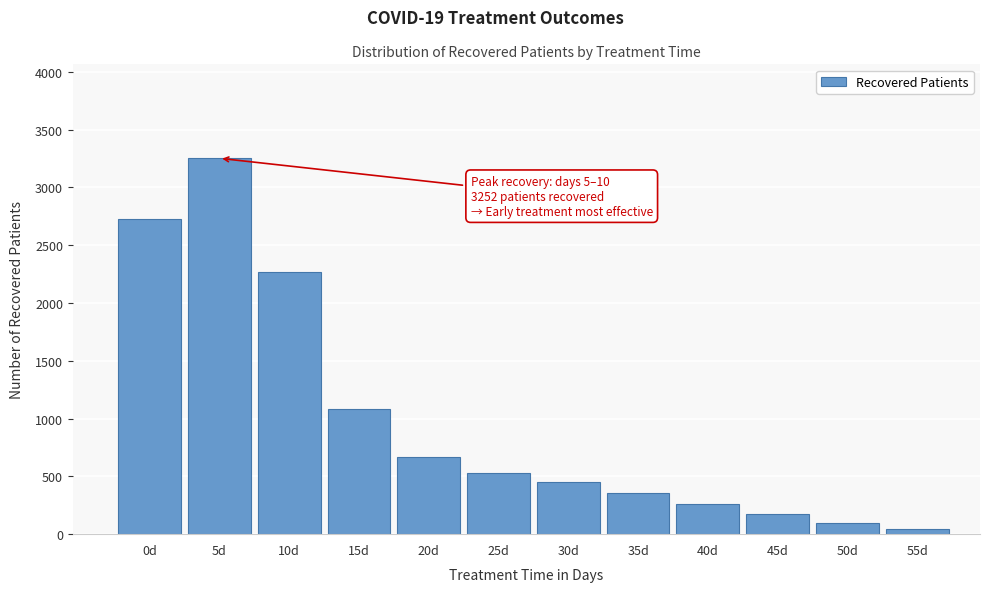

Reading right to left, list all the values displayed in this chart.

45	100	171	257	360	449	530	666	1087	2268	3252	2730